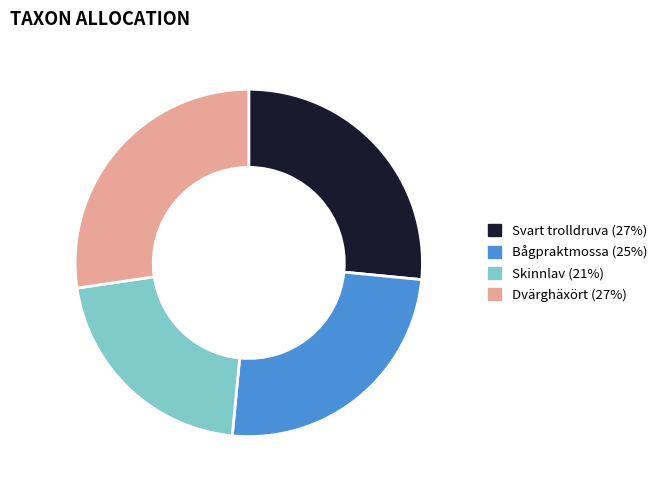

Combined, do Dvärghäxört (27%) and Bågpraktmossa (25%) account for over 50%?

Yes